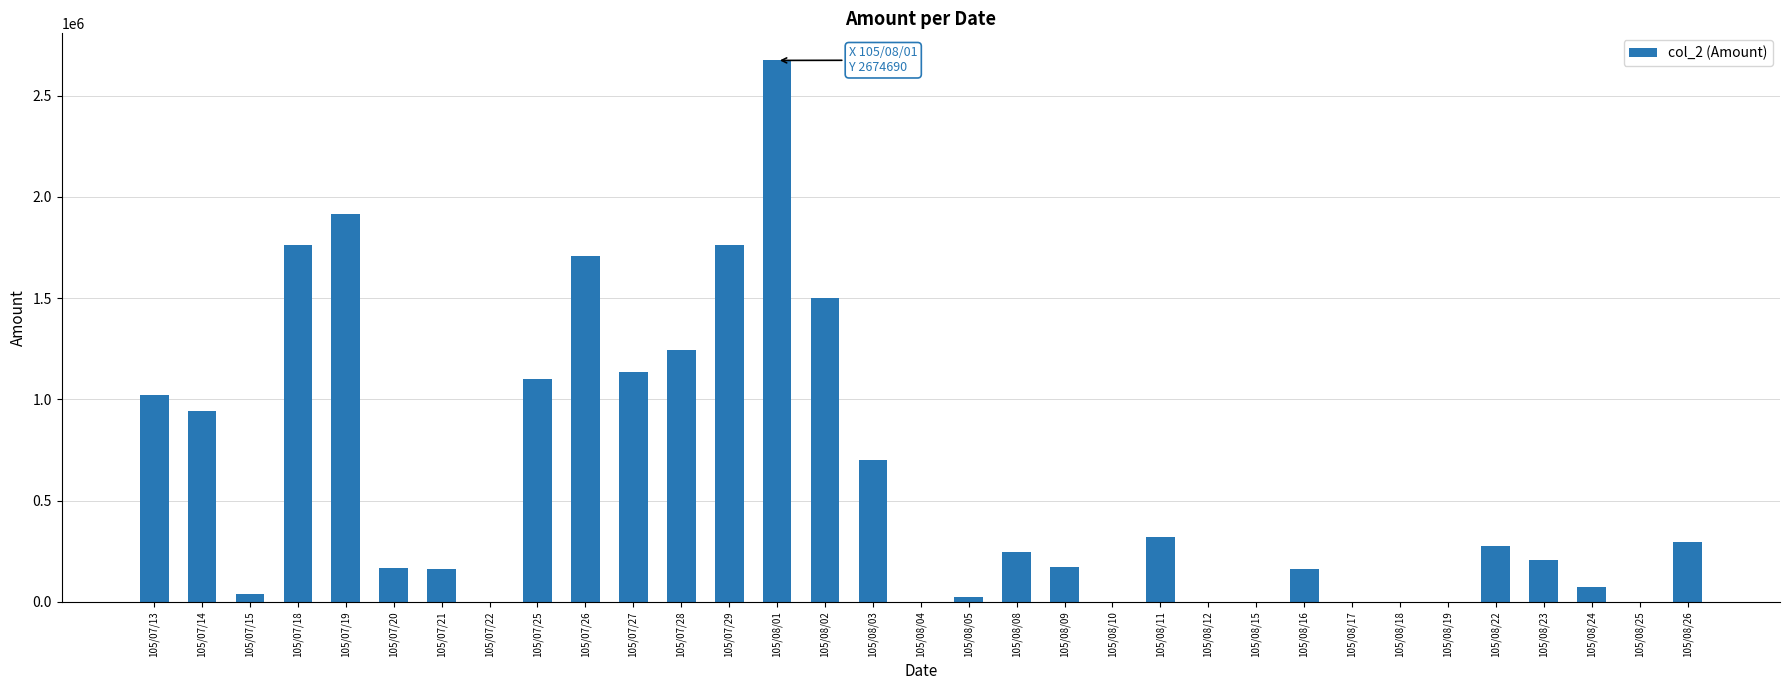

The chart shows a value of 247270 at 105/08/08. True or false?

True